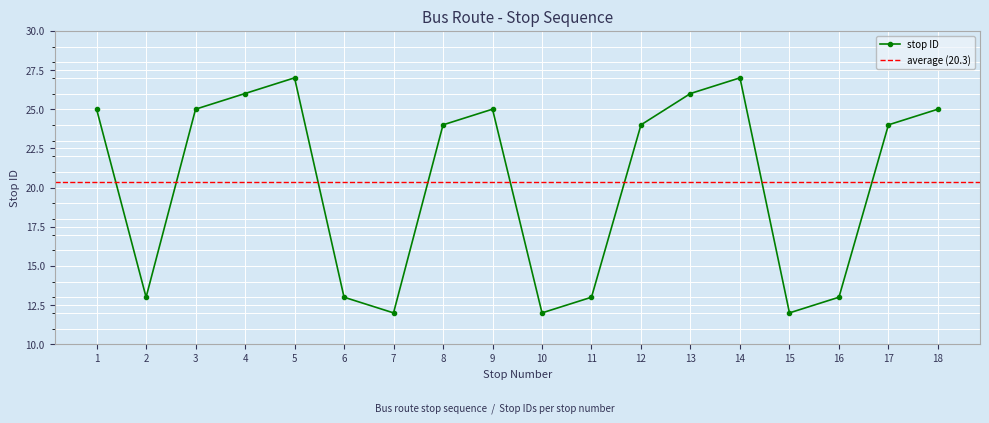

What is the difference between the second highest and second lowest values?

15